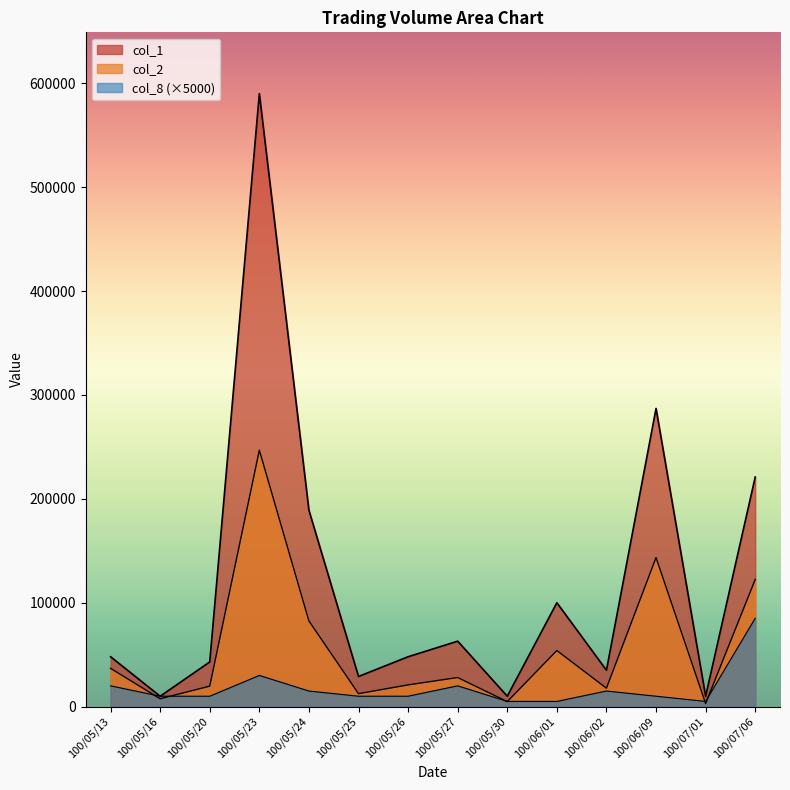

How many lines are shown in the chart?

3